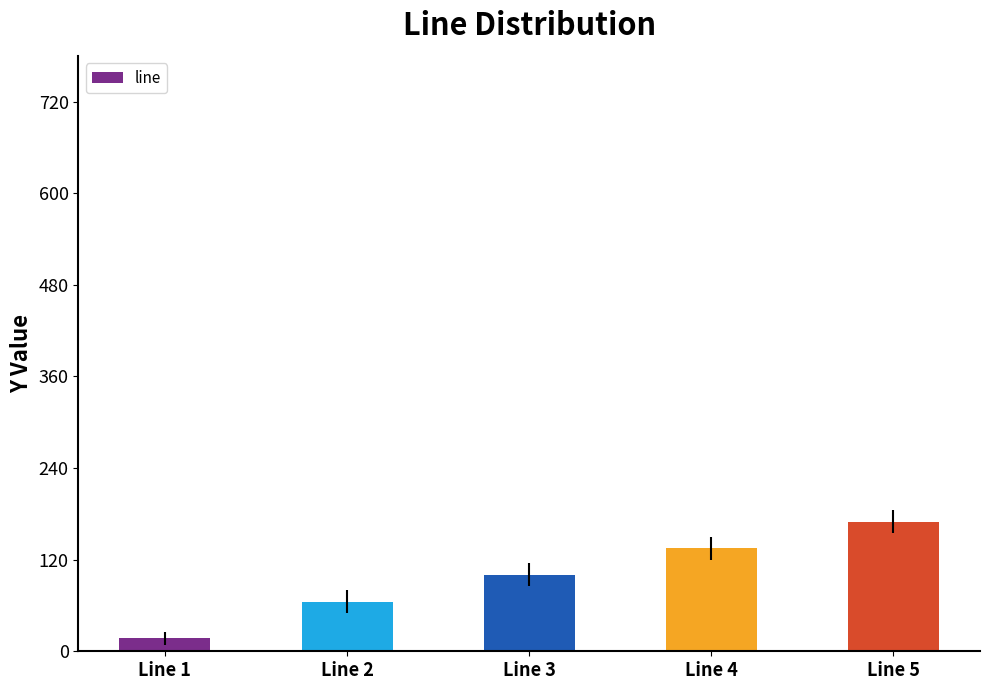

List the labels in order of value, smallest first.

Line 1, Line 2, Line 3, Line 4, Line 5